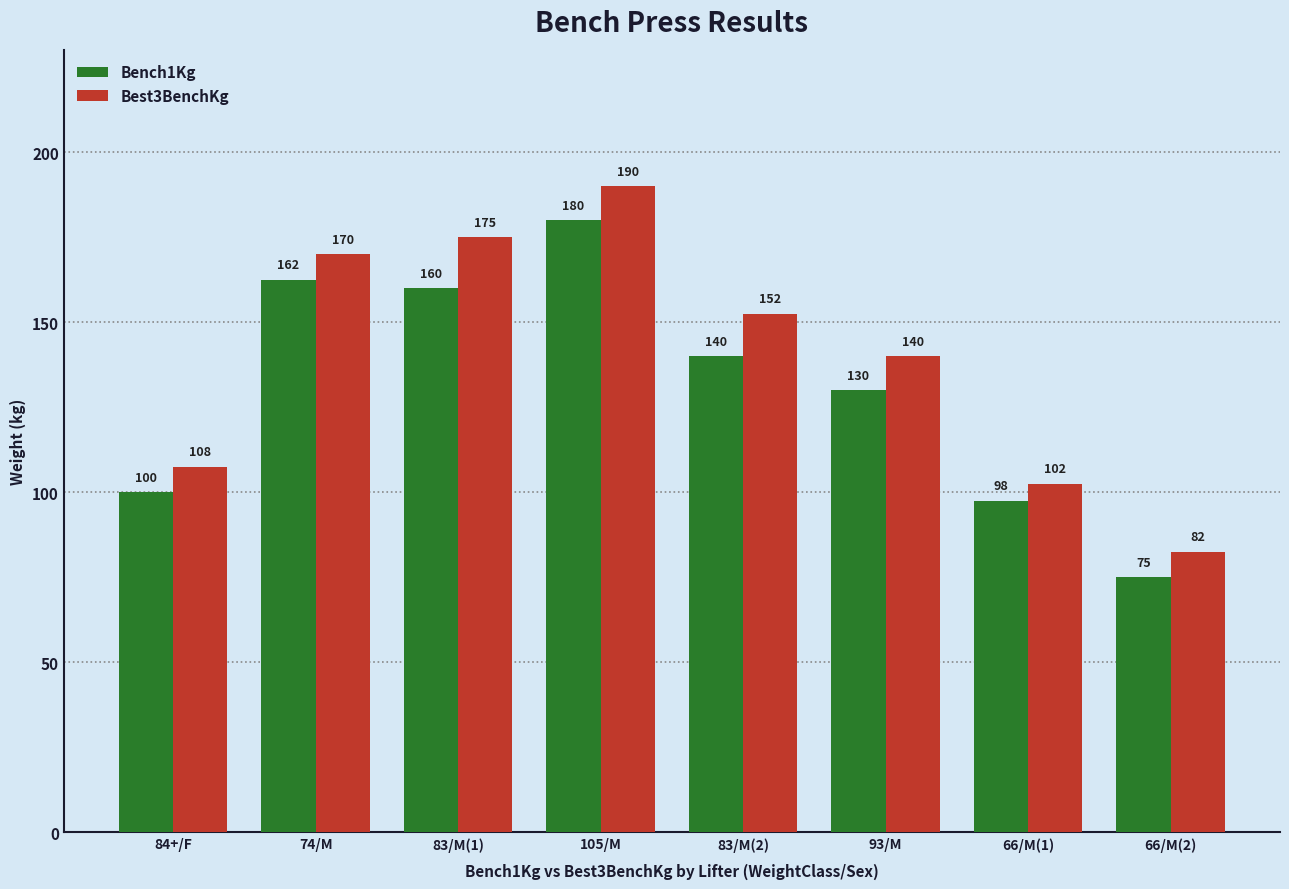

List the labels in order of Best3BenchKg value, smallest first.

66/M(2), 66/M(1), 84+/F, 93/M, 83/M(2), 74/M, 83/M(1), 105/M